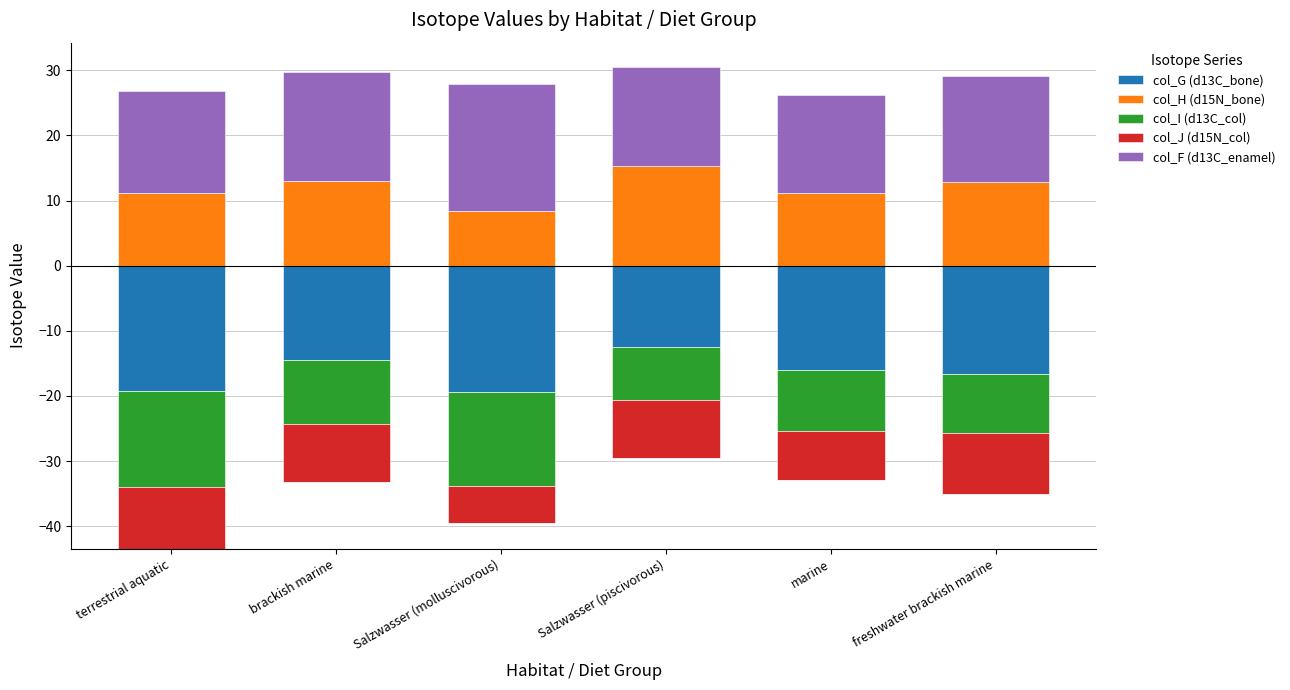

What position from the left is brackish marine?

2